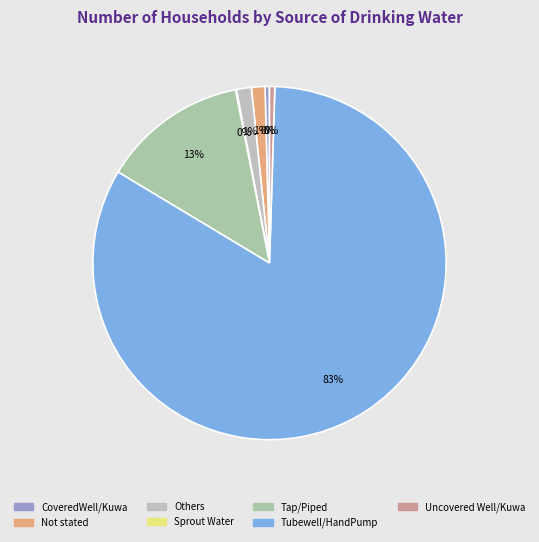

Rank the categories by value from highest to lowest.

Tubewell/HandPump, Tap/Piped, Others, Not stated, Uncovered Well/Kuwa, CoveredWell/Kuwa, Sprout Water